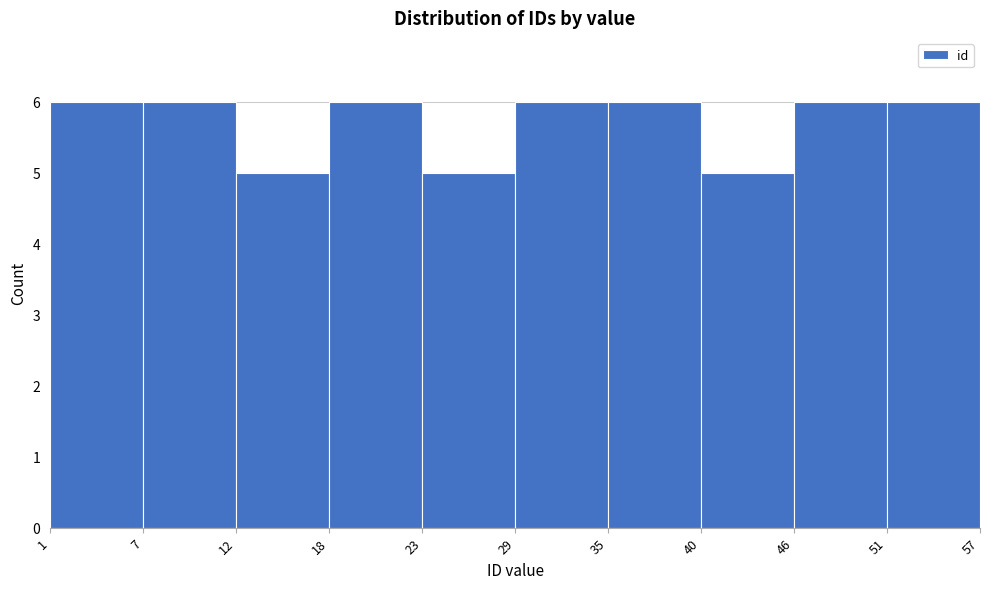

Reading left to right, list every bar in this chart as the range it spans on the x-axis followed by its height. The values are not printed on the chart, so give them approximately, as read against the axis.

1 to 7: 6
7 to 12: 6
12 to 18: 5
18 to 23: 6
23 to 29: 5
29 to 35: 6
35 to 40: 6
40 to 46: 5
46 to 51: 6
51 to 57: 6